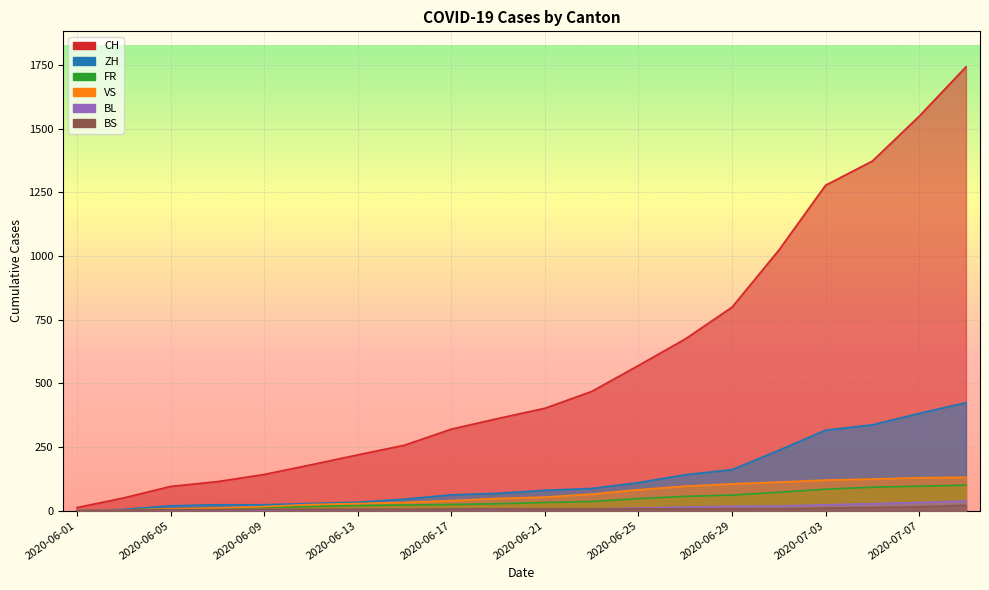

The value of ZH at 2020-06-17 is 108. True or false?

False